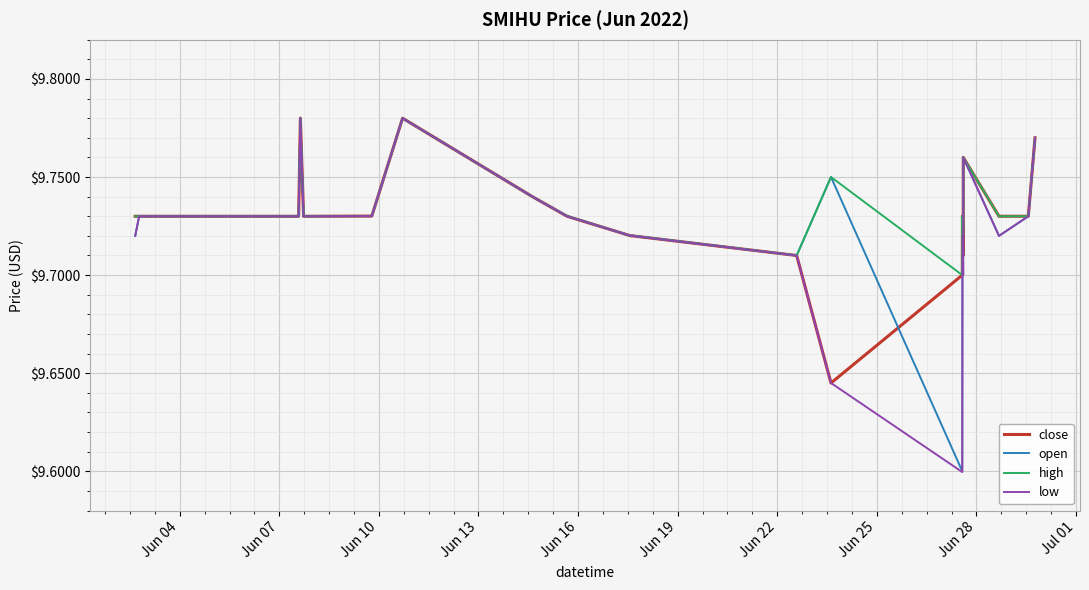

Which series has the largest range (max minus min)?

low